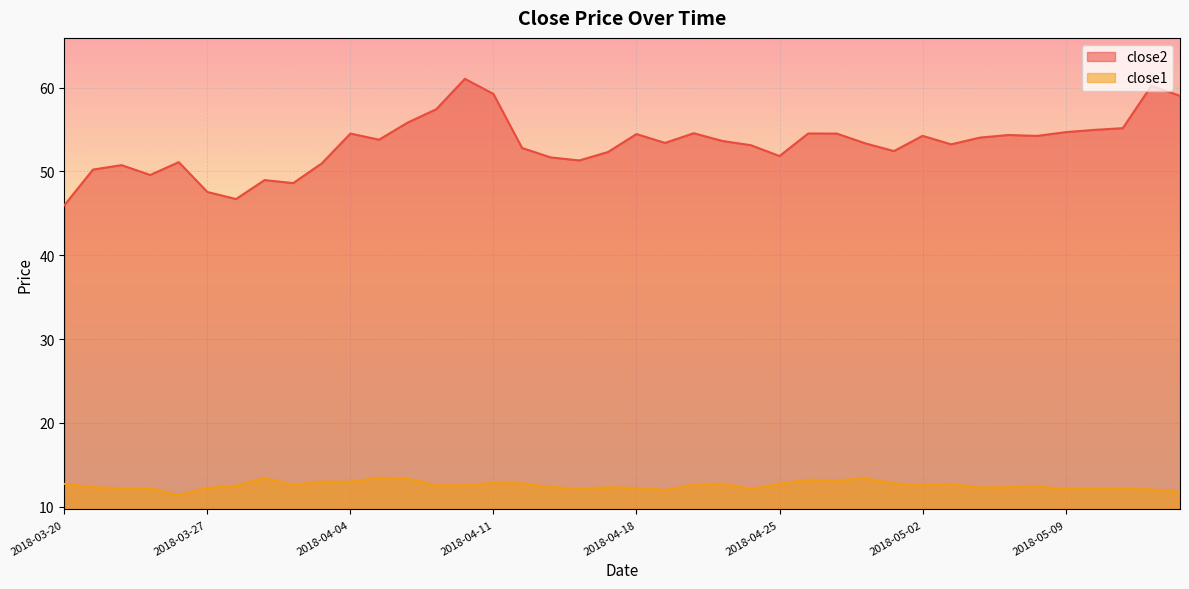

List the series in order of their overall mean, lowest first.

close1, close2